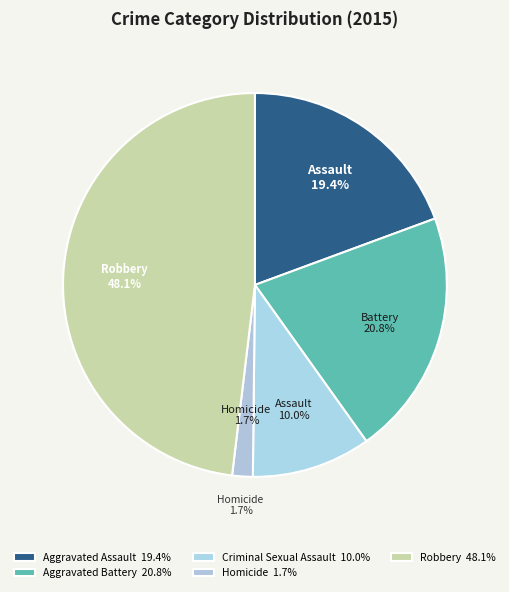

Is there a majority slice in this chart?

No